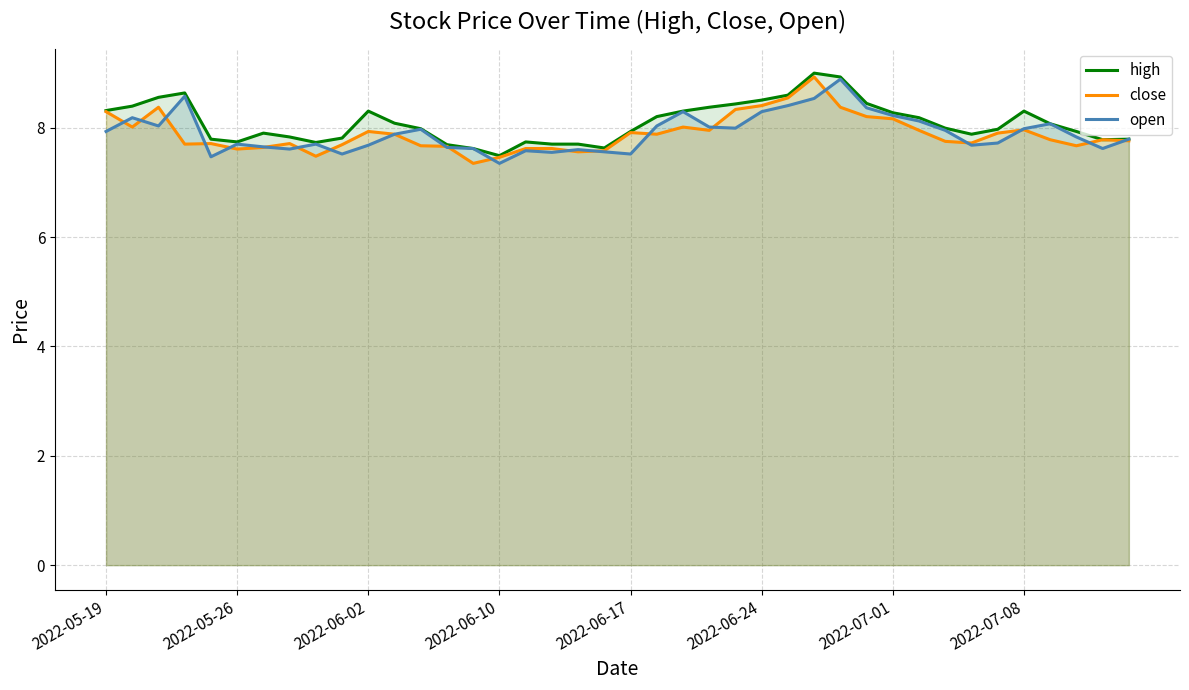

What is the maximum value shown in the chart?

9.0